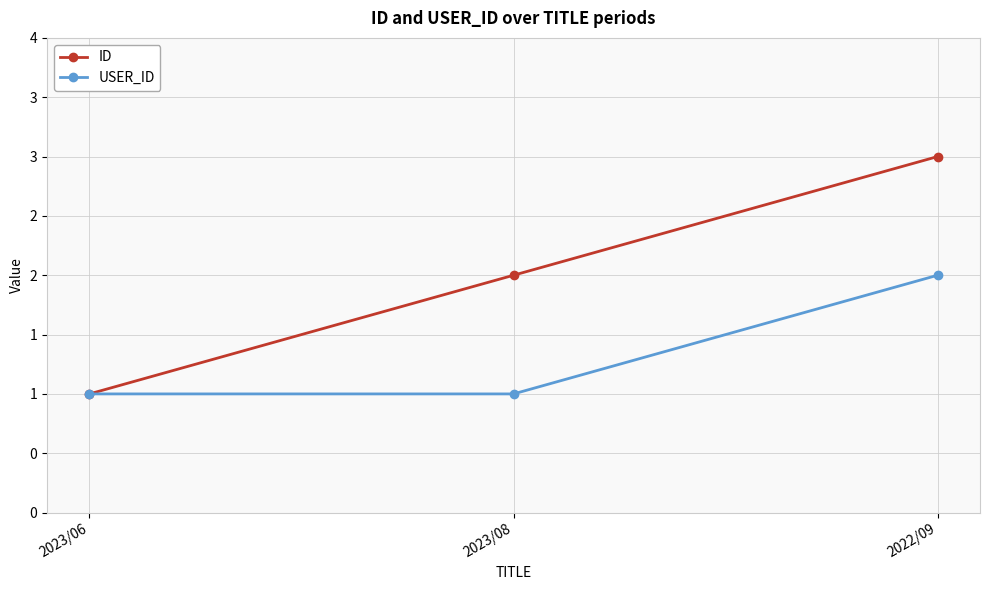

What is the label of the 1st point from the right?

2022/09